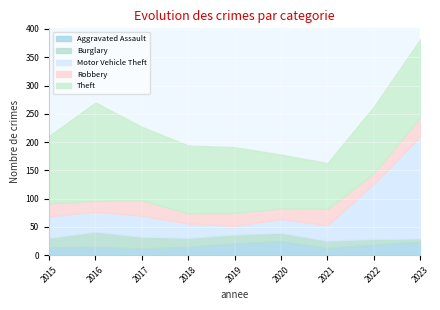

What is the value of the Robbery point at the 8th from the left?

18